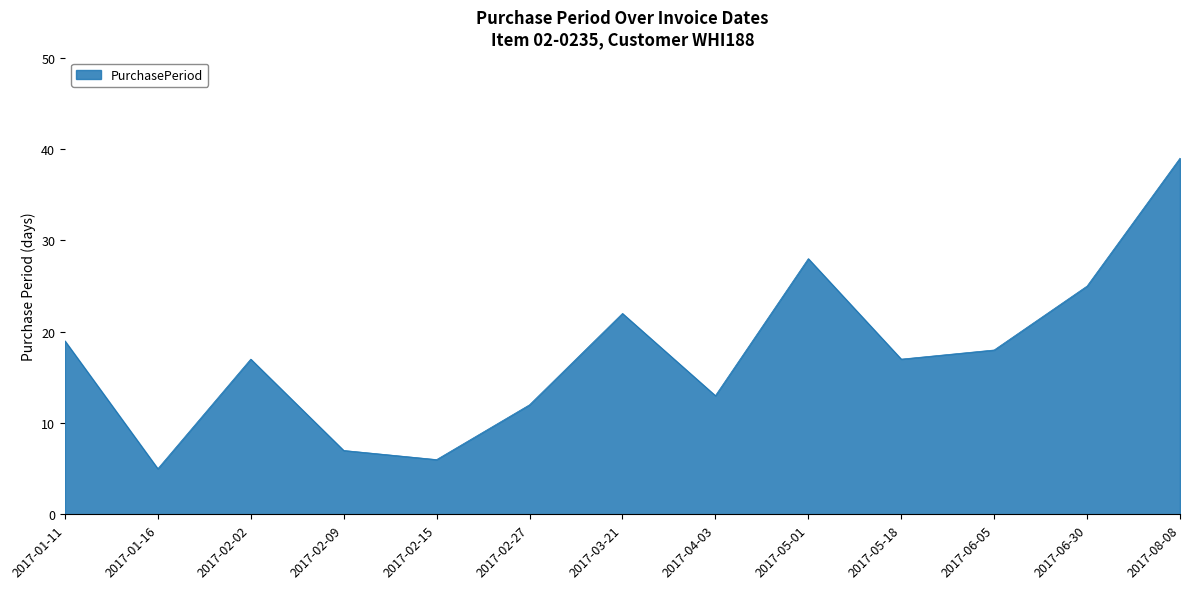

Which label corresponds to the largest value in the chart?

2017-08-08